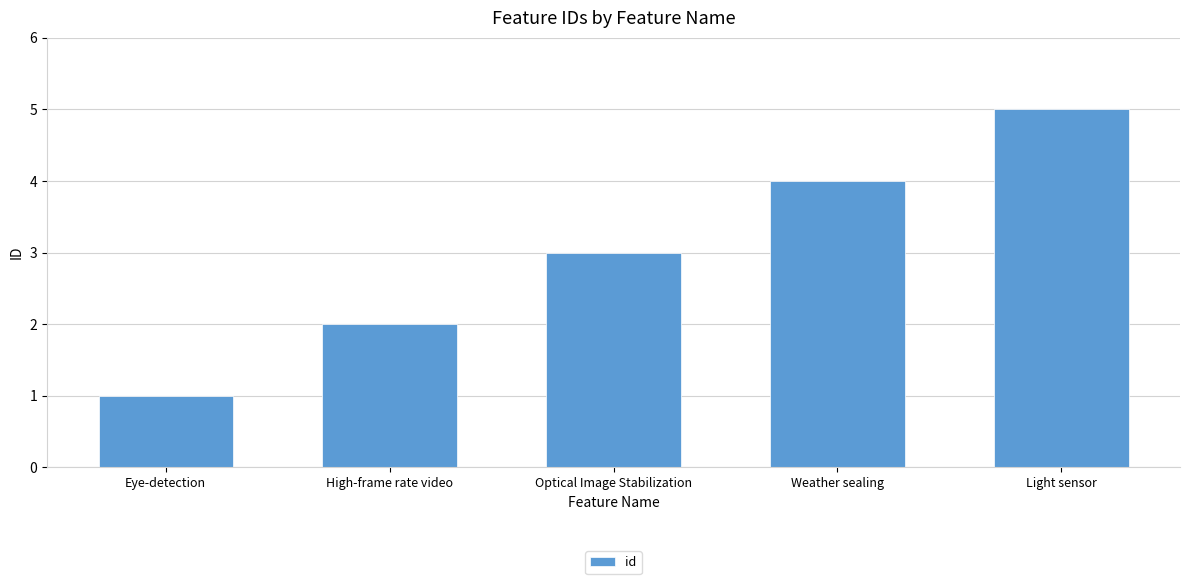

What is the greatest value displayed?

5